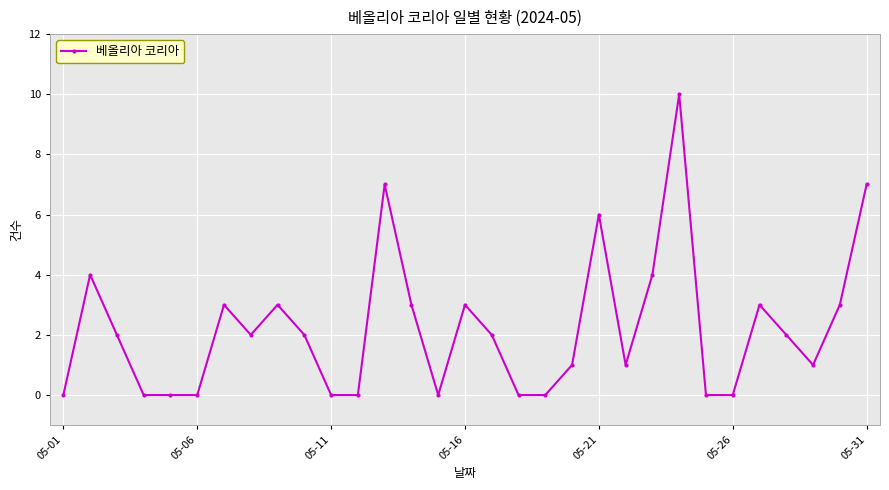

True or false: there are more than 2 points higher than both neighbors.

True